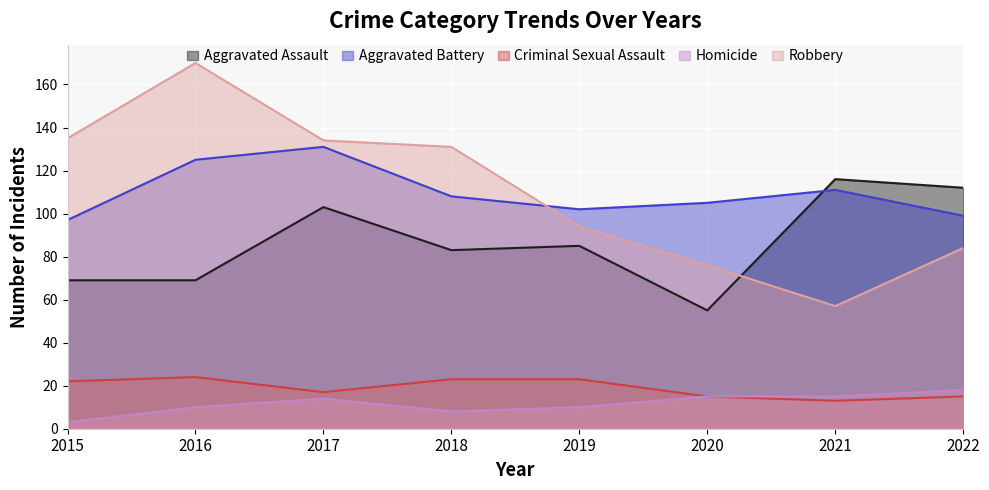

The value of Homicide at 2019 is 10. True or false?

True